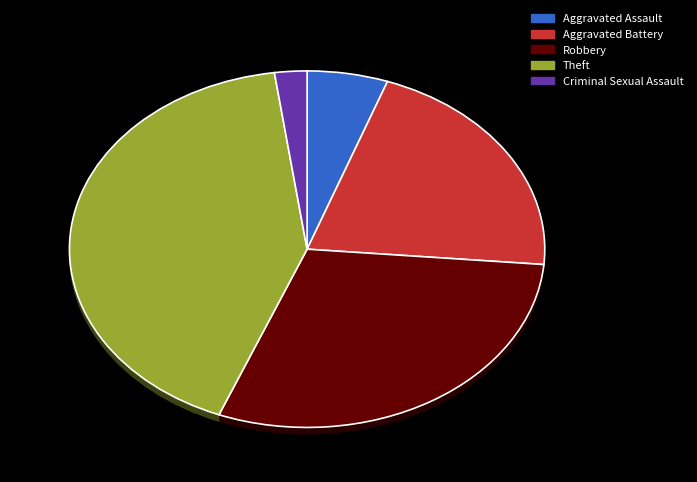

Approximately how many times larger is the value at Criminal Sexual Assault compared to Aggravated Battery?

0.1